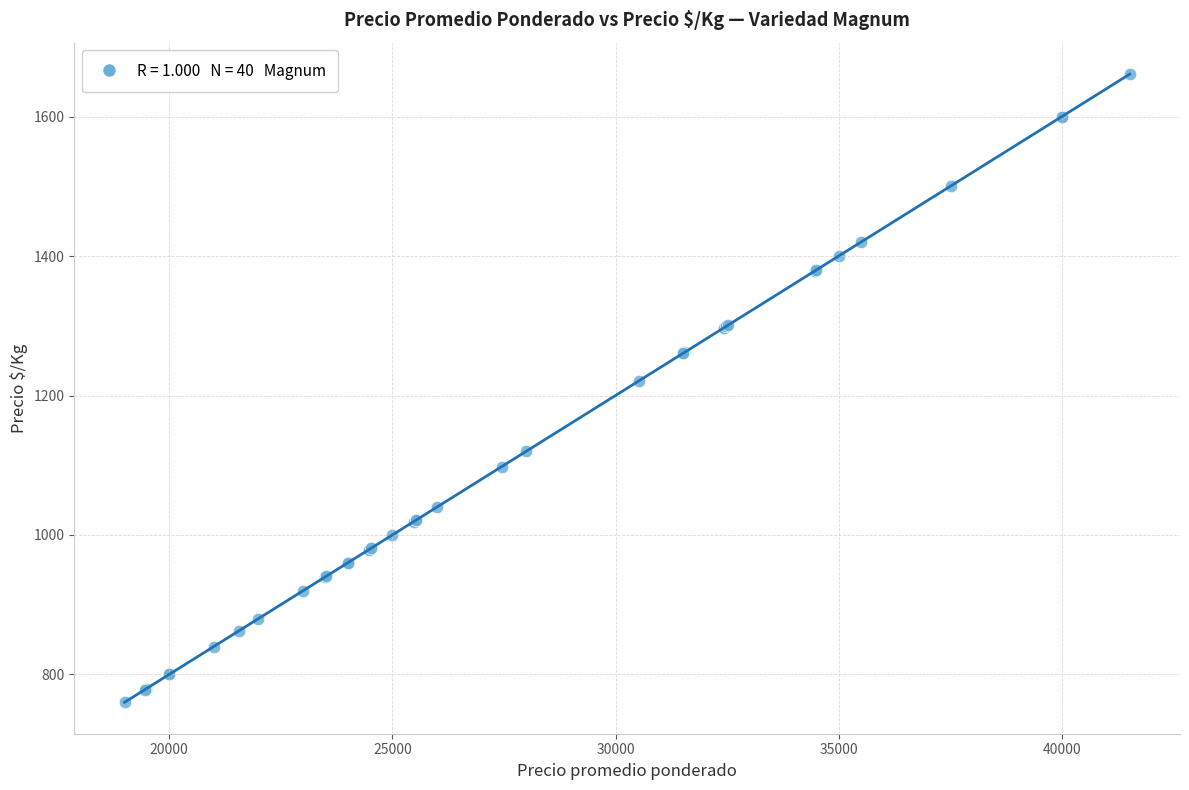

What Y value in the scatter plot is closest to 1210?

1221